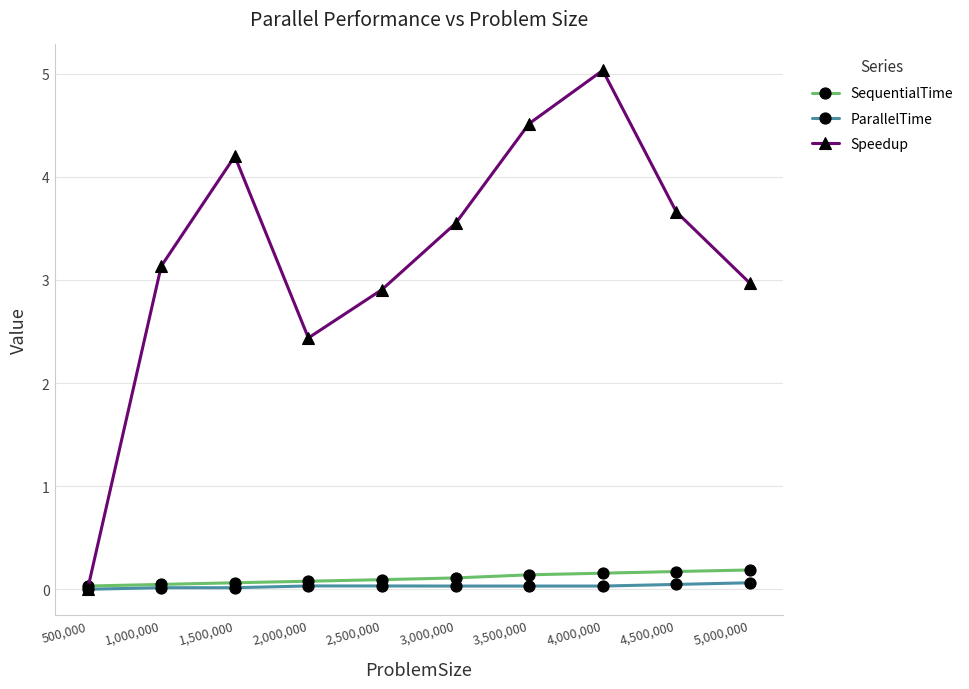

What position from the right is 3,000,000?

5